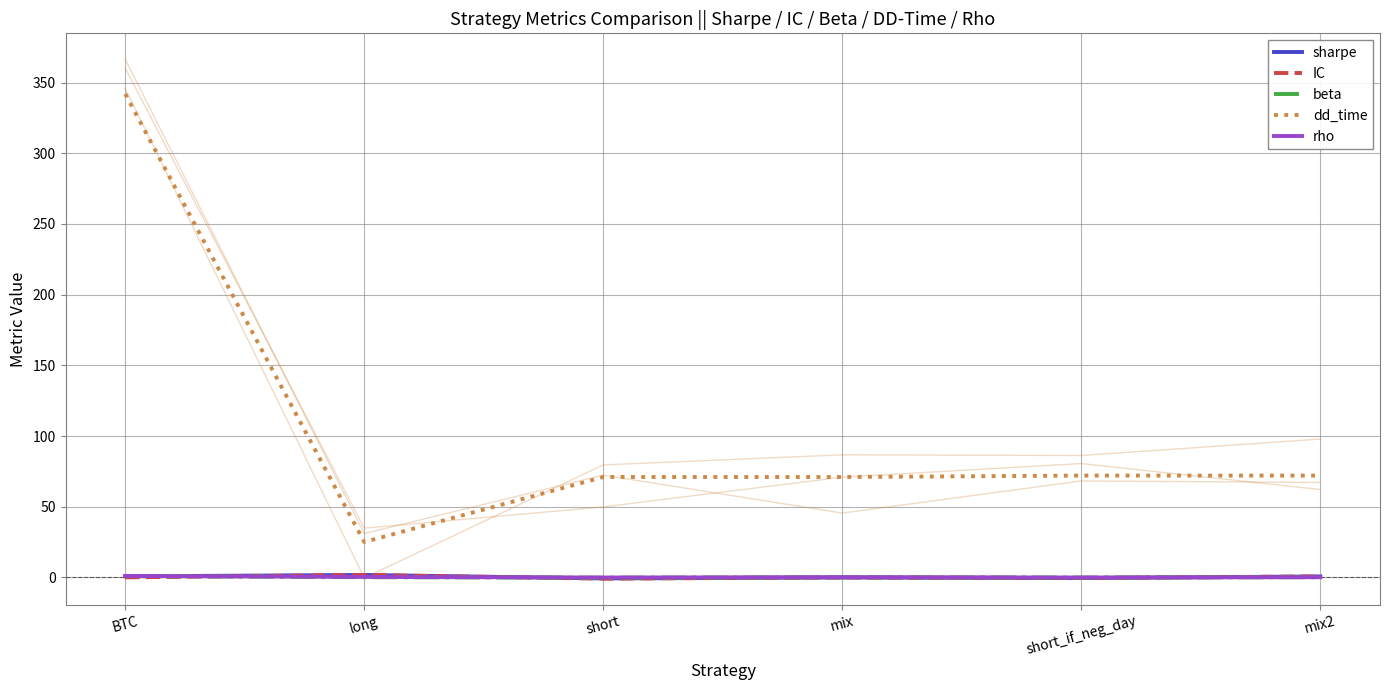

What is the value of the IC point at the 6th from the left?

0.7